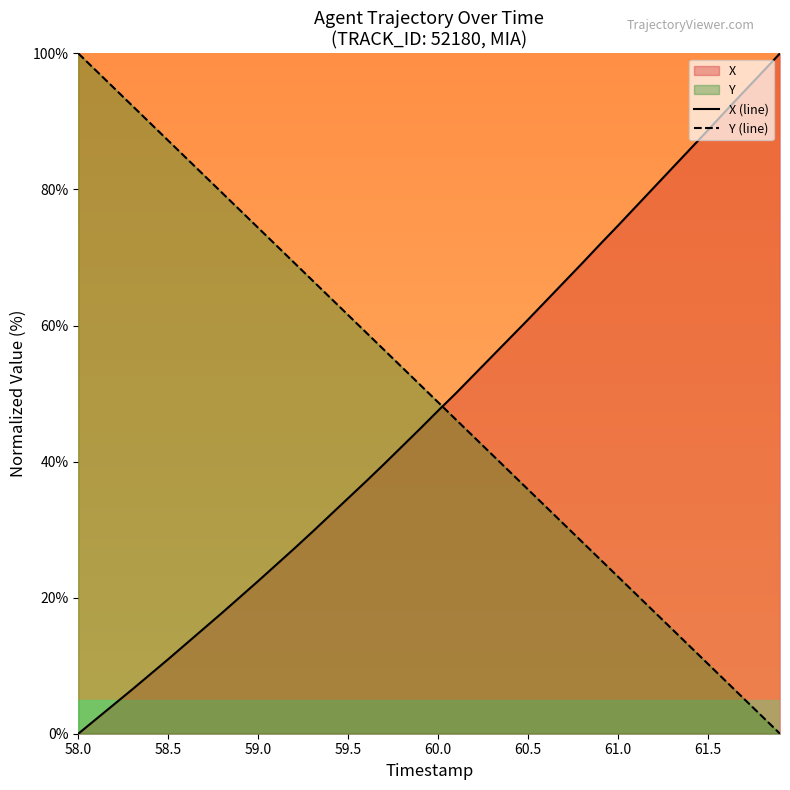

How many positive values does the Y (line) series have?

39